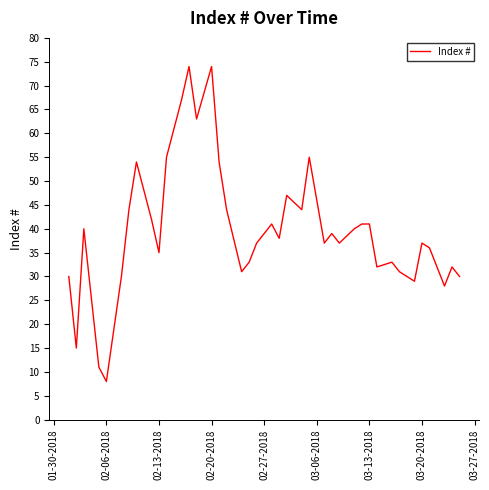

What is the maximum value shown in the chart?

74